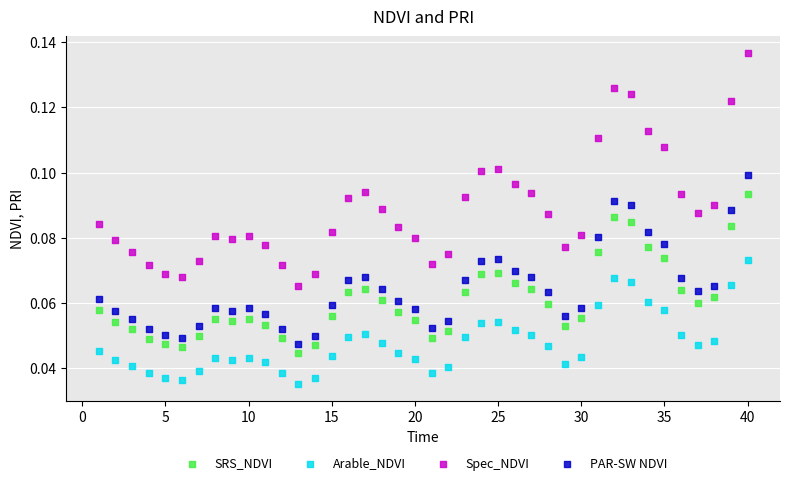

Which series reaches the maximum Y coordinate?

Spec_NDVI